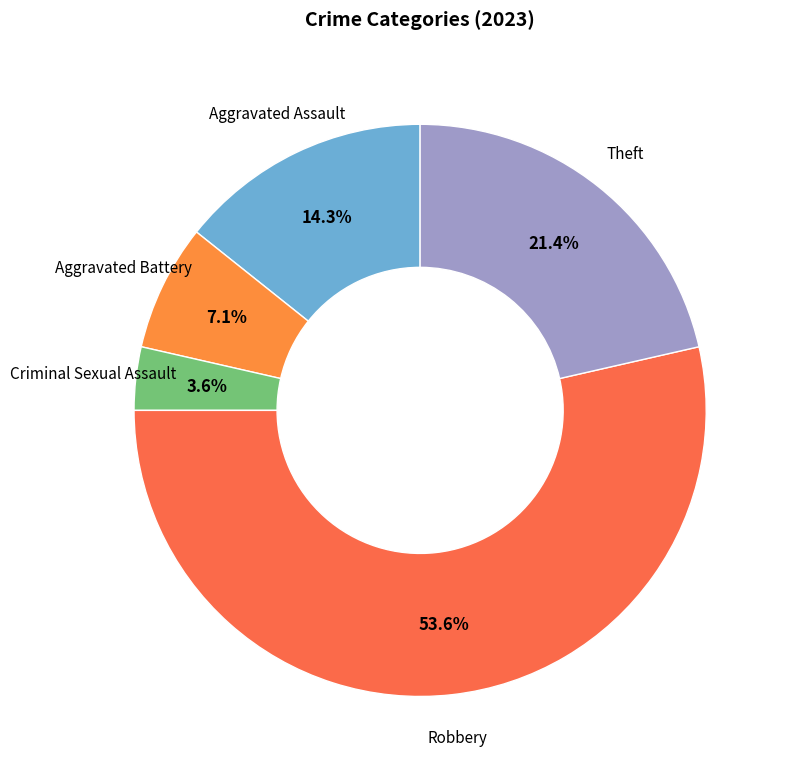

How many segments does this pie chart have?

5